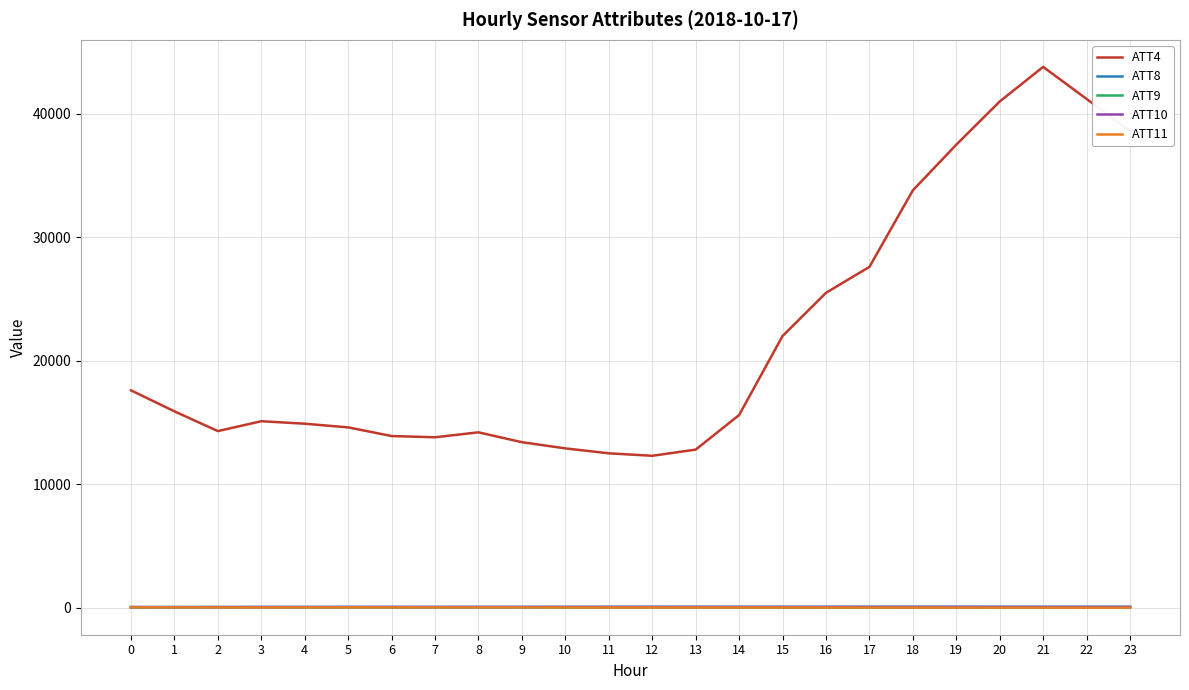

True or false: ATT4 and ATT10 intersect in this chart.

False